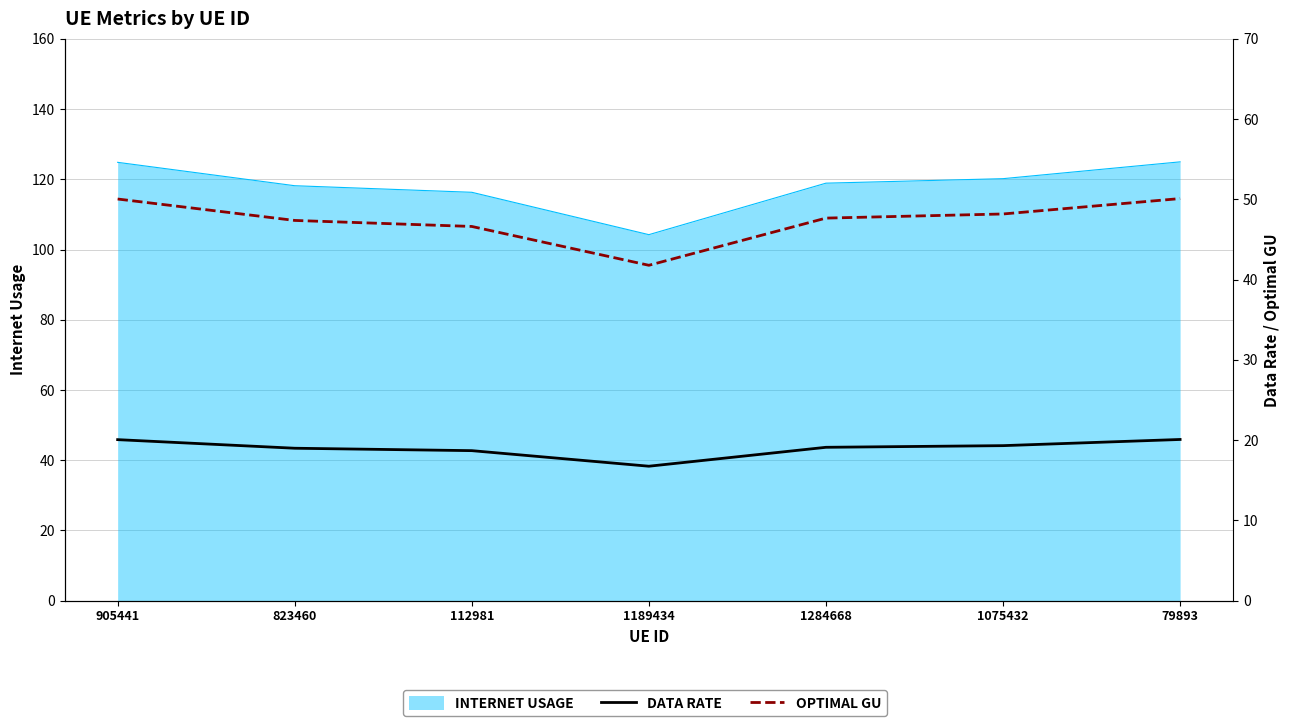

What is the value of the Data rate point at the 6th from the left?

19.3